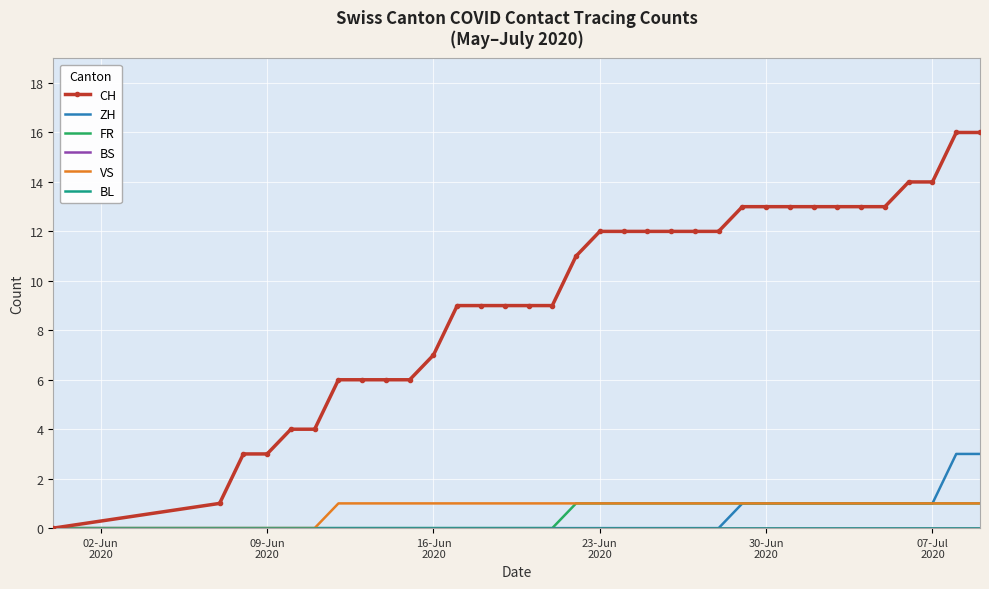

Which series has the largest total across all categories?

CH